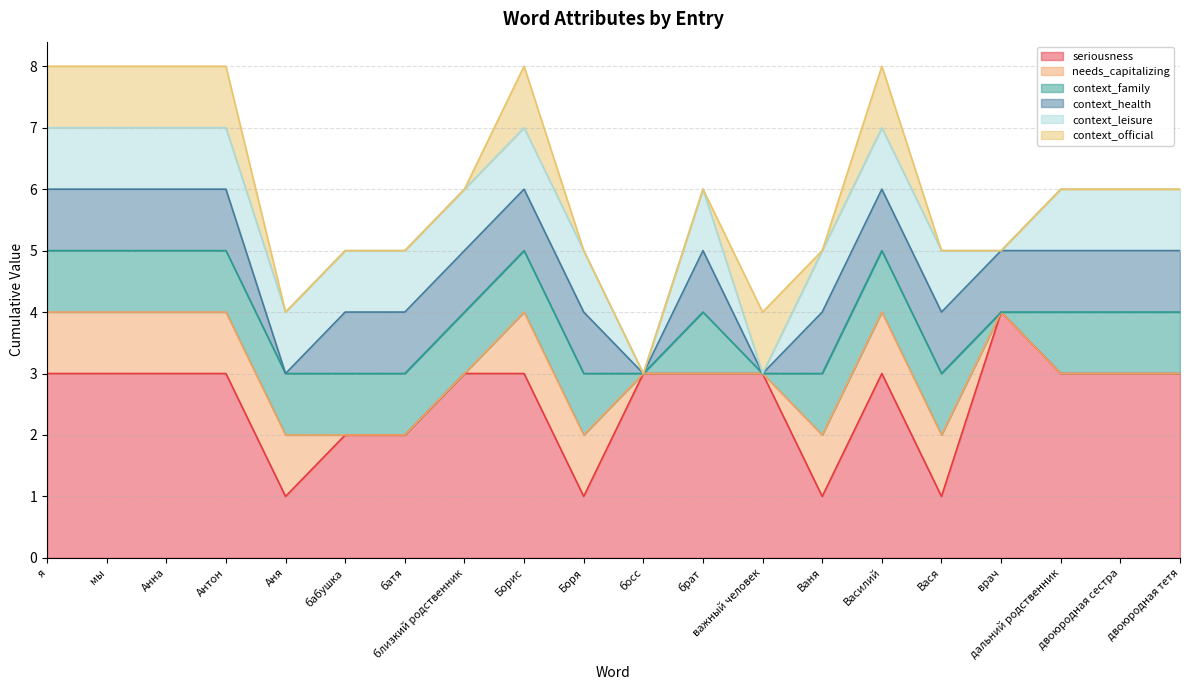

Rank the series by their maximum value, from highest to lowest.

seriousness, needs_capitalizing, context_family, context_health, context_leisure, context_official